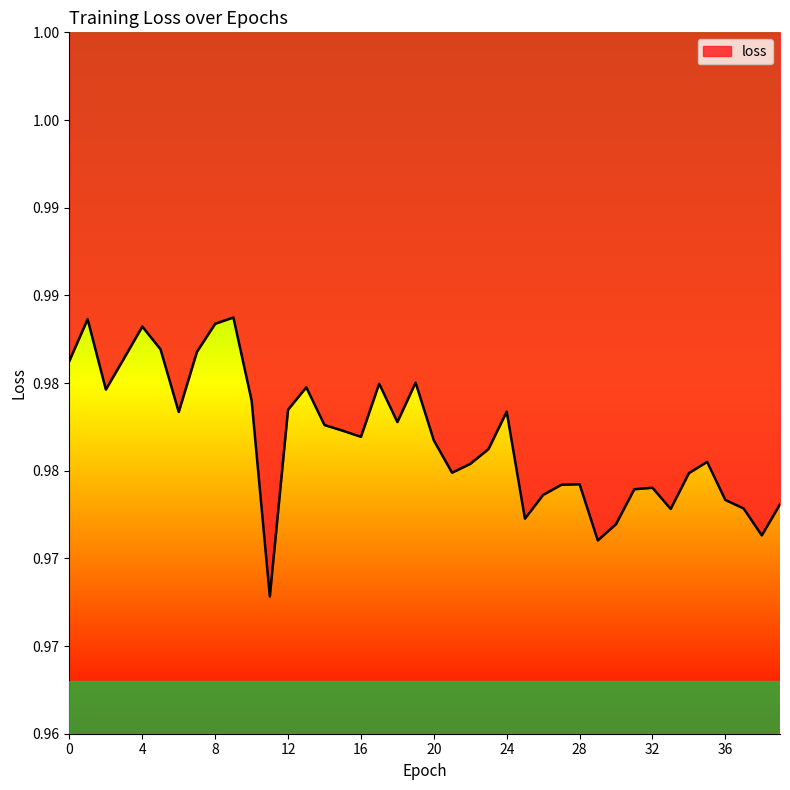

Rank the categories by value from lowest to highest.

11, 29, 38, 30, 25, 33, 37, 39, 36, 26, 31, 32, 27, 28, 34, 21, 22, 35, 23, 20, 16, 15, 14, 18, 6, 24, 12, 10, 2, 13, 17, 19, 0, 3, 7, 5, 4, 8, 1, 9